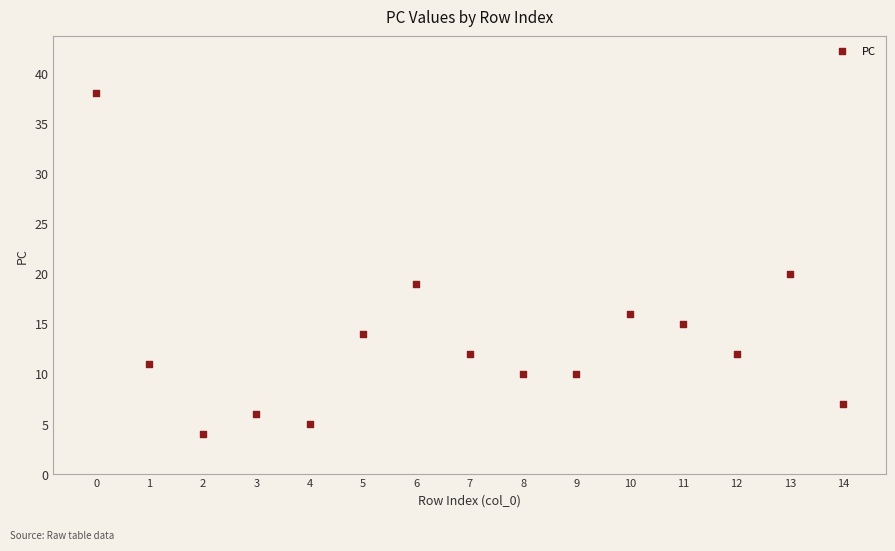

What Y value in the scatter plot is closest to 21?

20